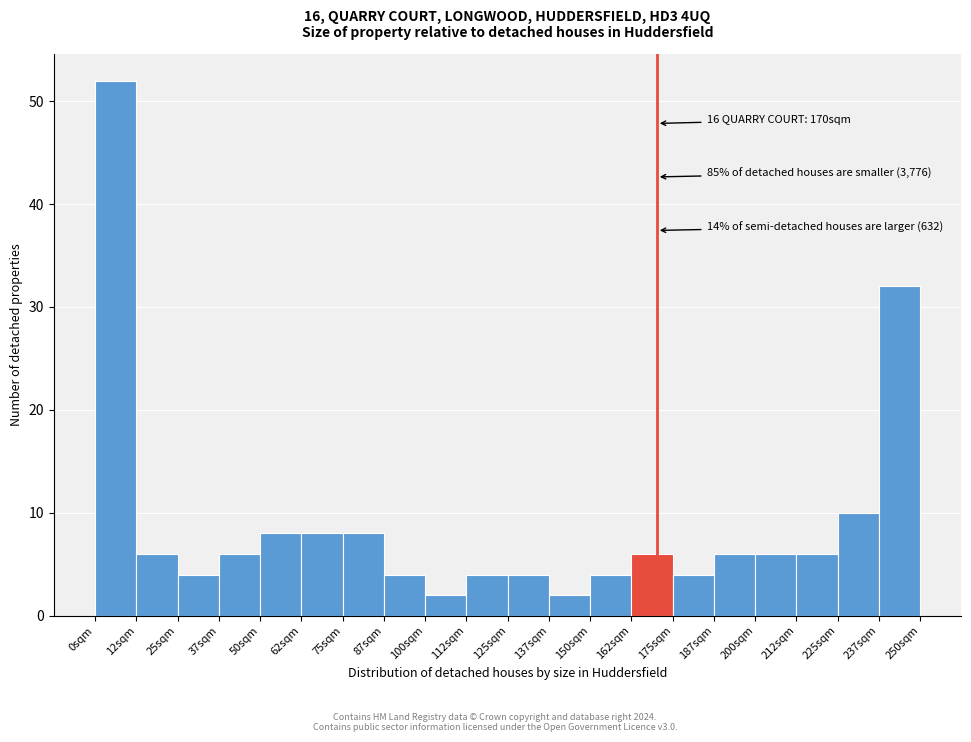

Over which range of the x-axis is the bar tallest?

0 to 12